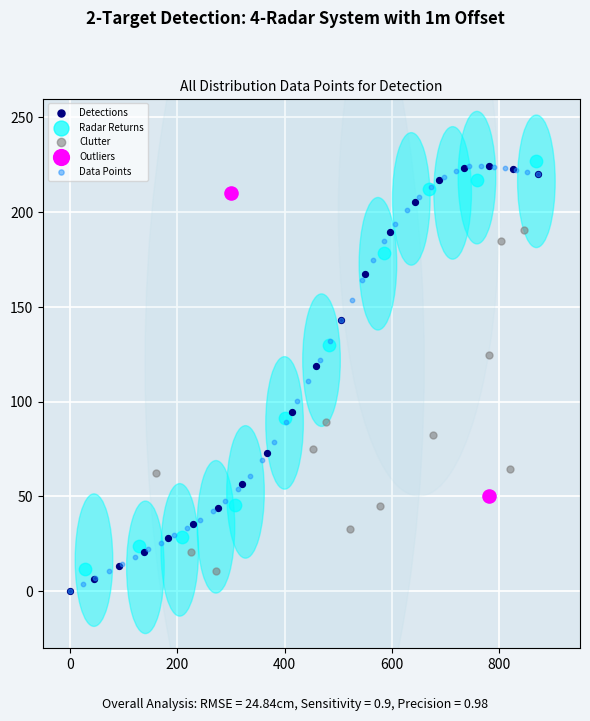

What are all the series names shown in the legend?

Detections, Radar Returns, Clutter, Outliers, Data Points